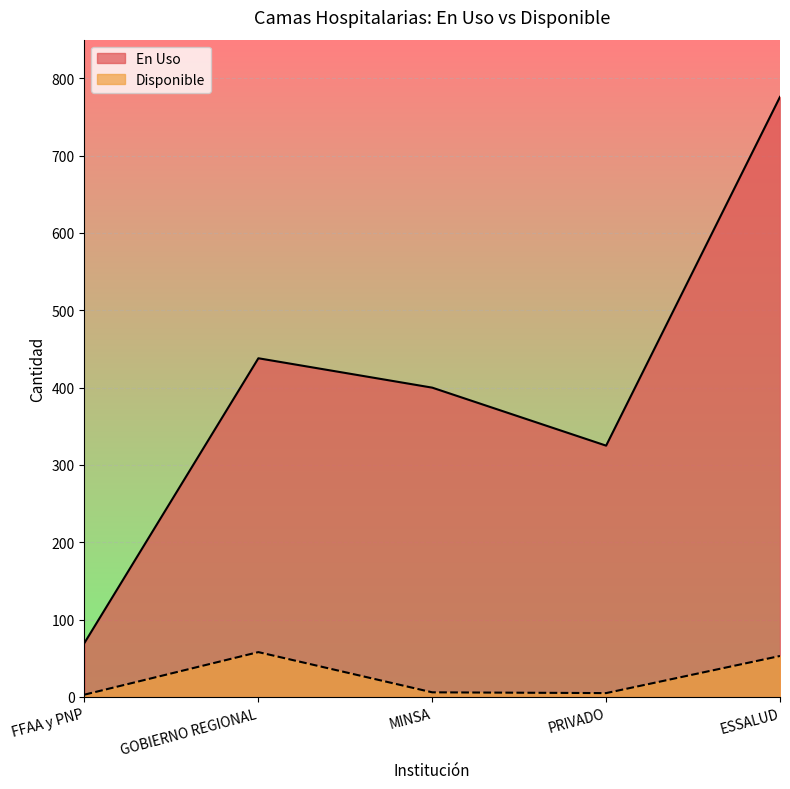

Does the chart display data point markers on the line(s)?

No